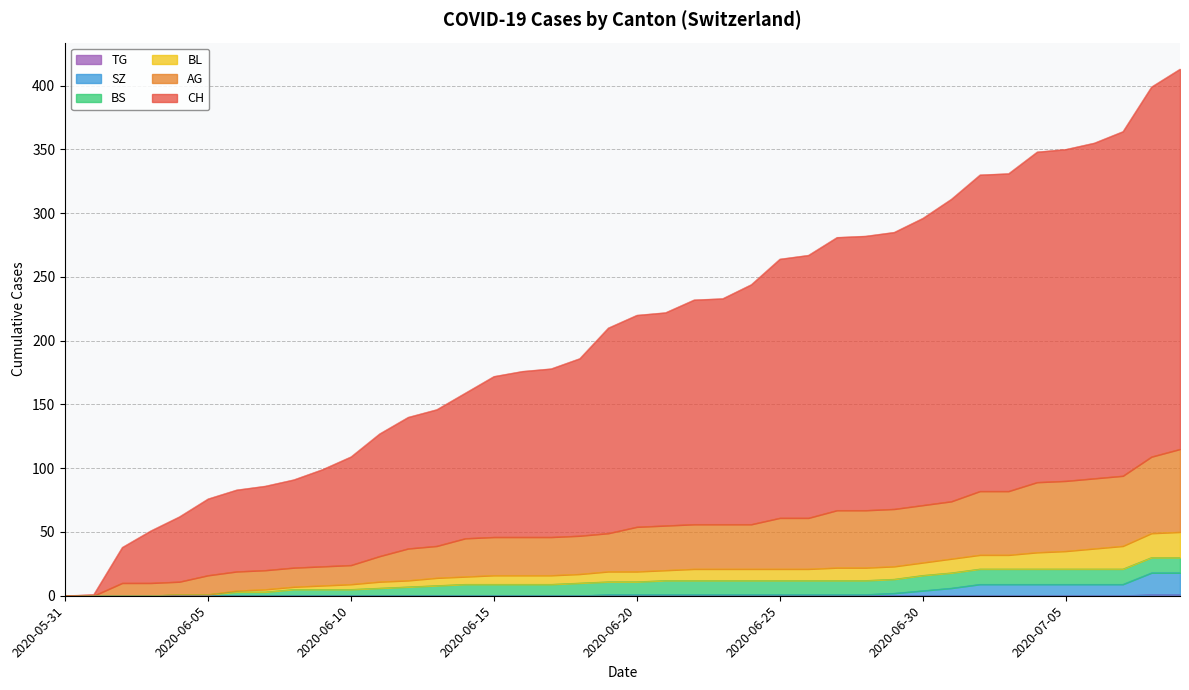

Does the chart have visible grid lines?

Yes